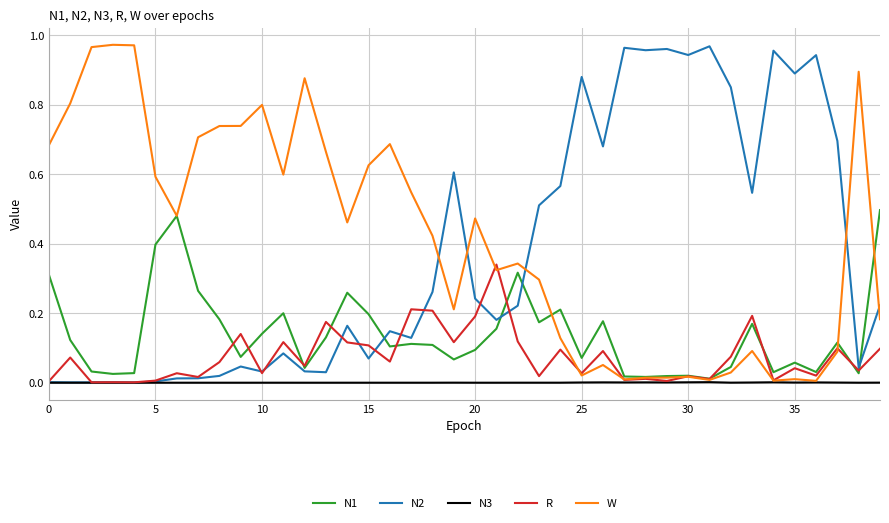

Rank the series by their maximum value, from highest to lowest.

W, N2, N1, R, N3